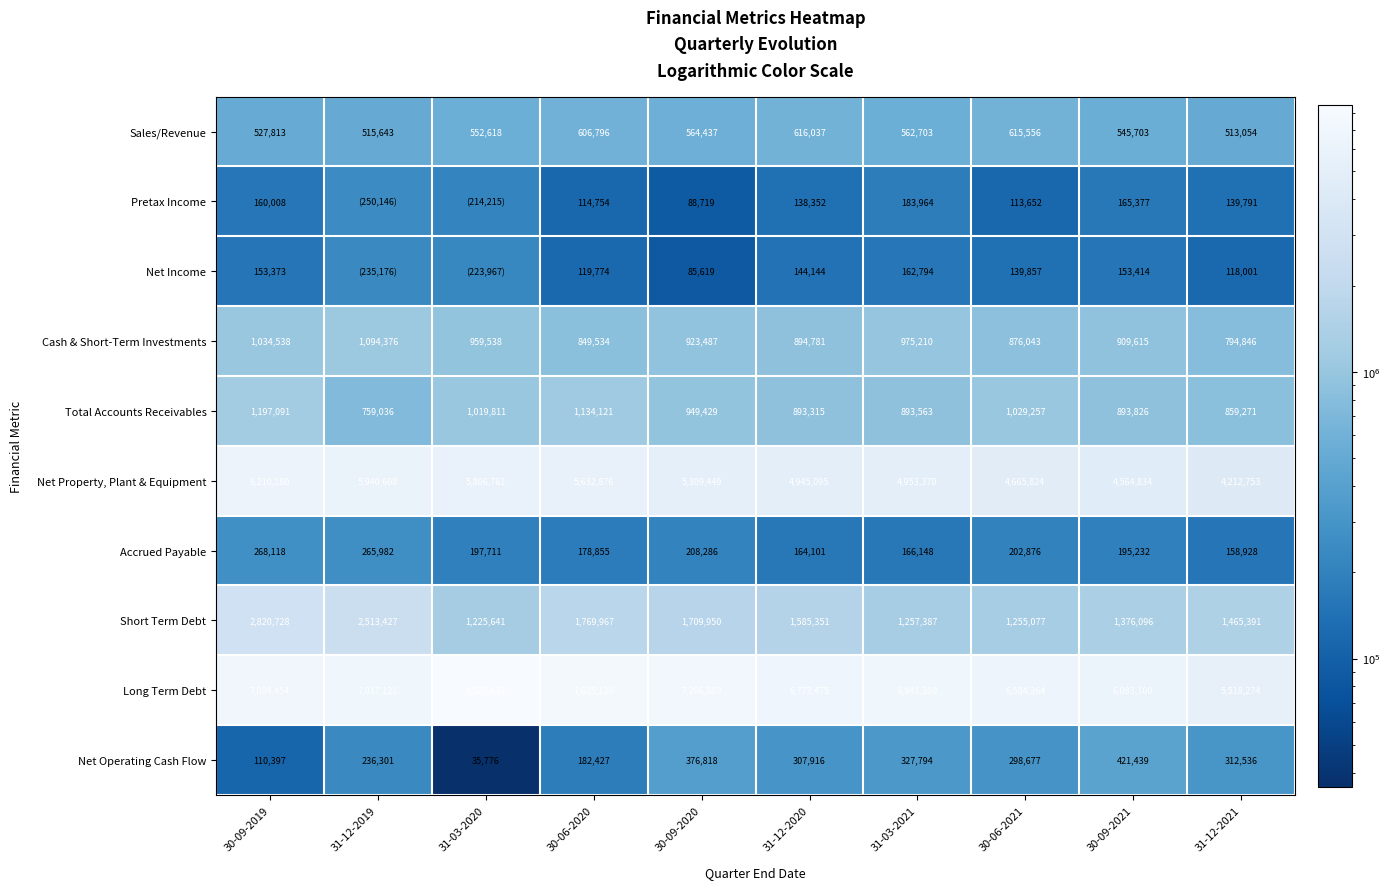

The value of Net Property, Plant & Equipment at 31-12-2020 is 8826437. True or false?

False